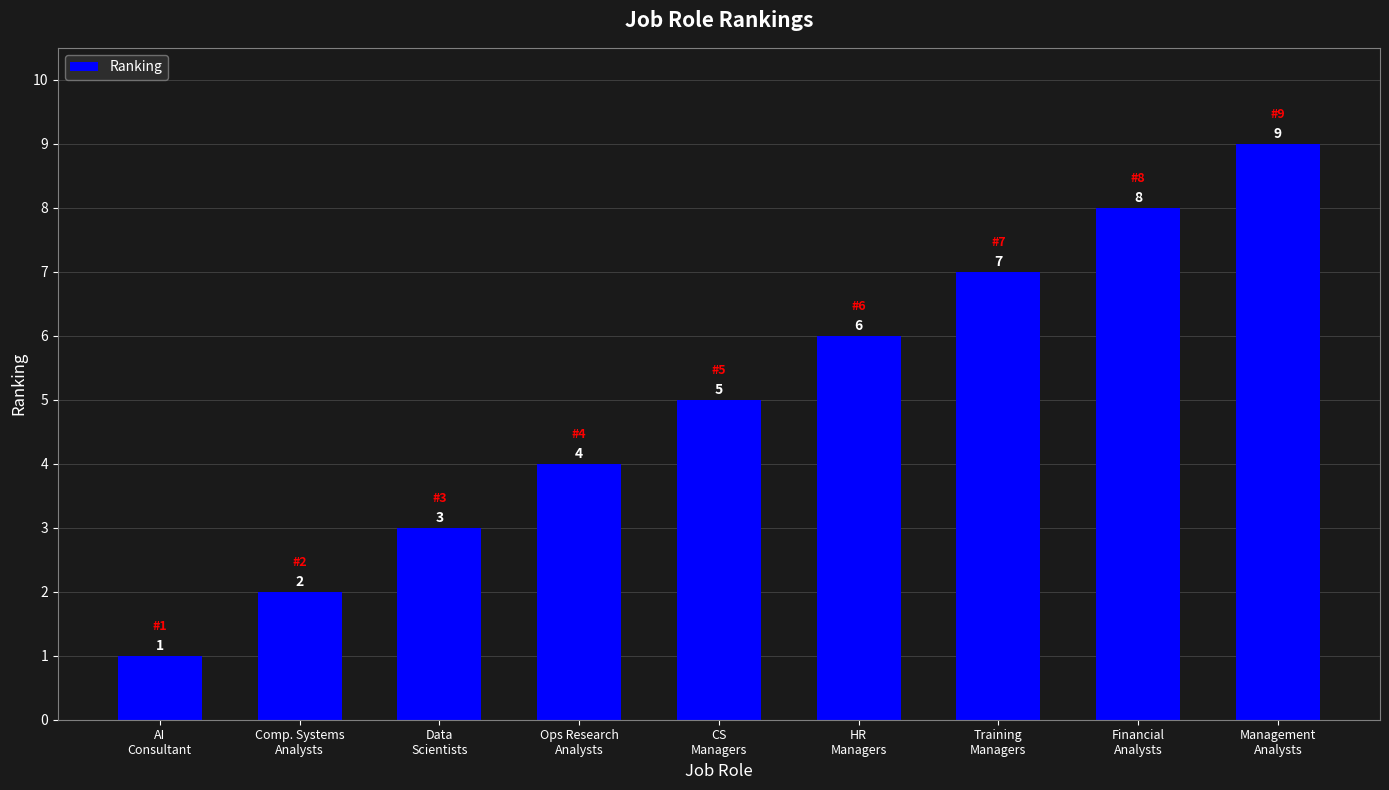

Between Ops Research
Analysts and AI
Consultant, which is larger?

Ops Research
Analysts